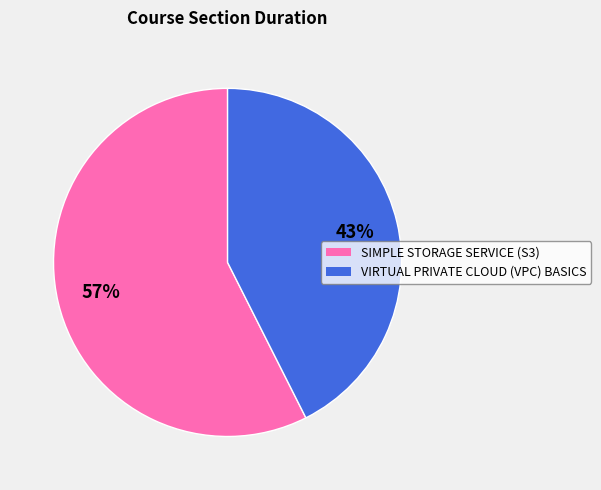

Count the number of slices in the pie.

2